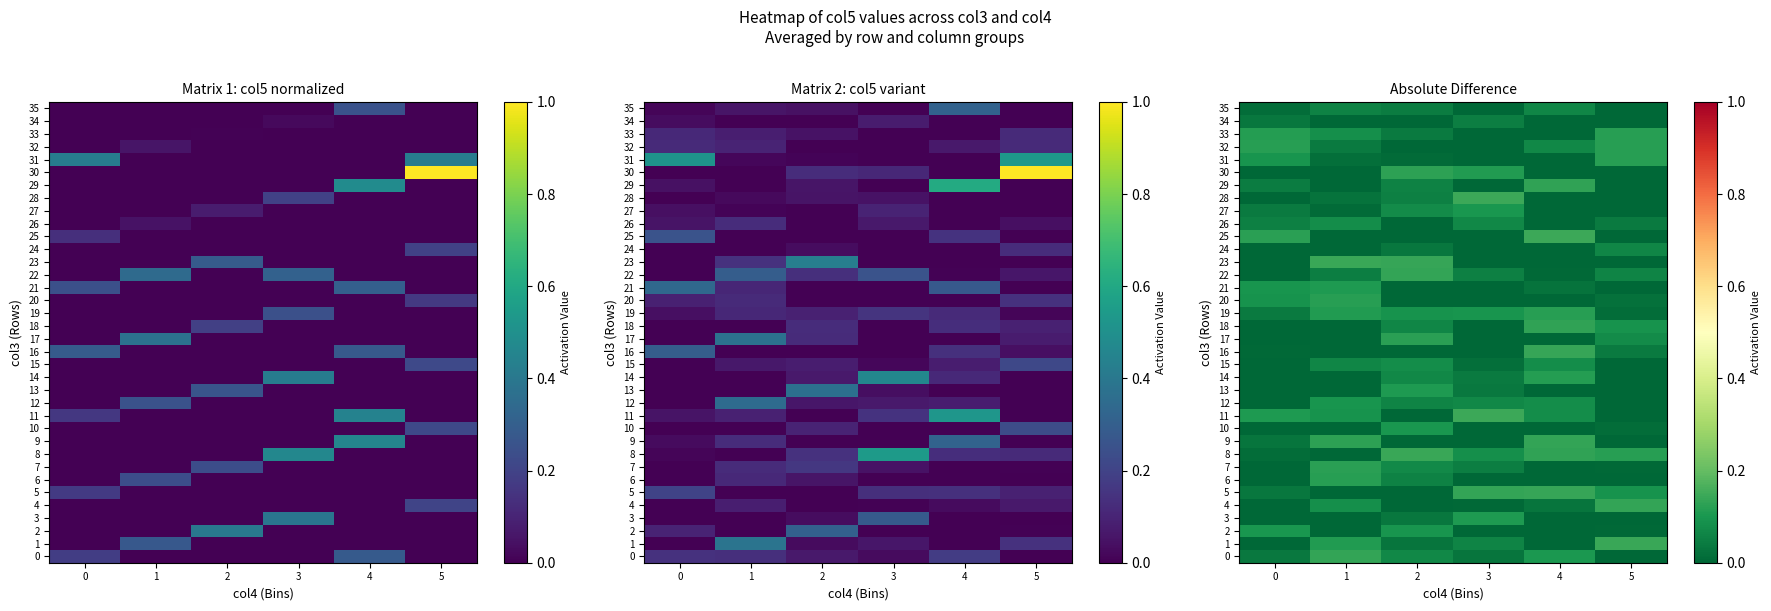

What is the average value of the row_11 series?

0.1